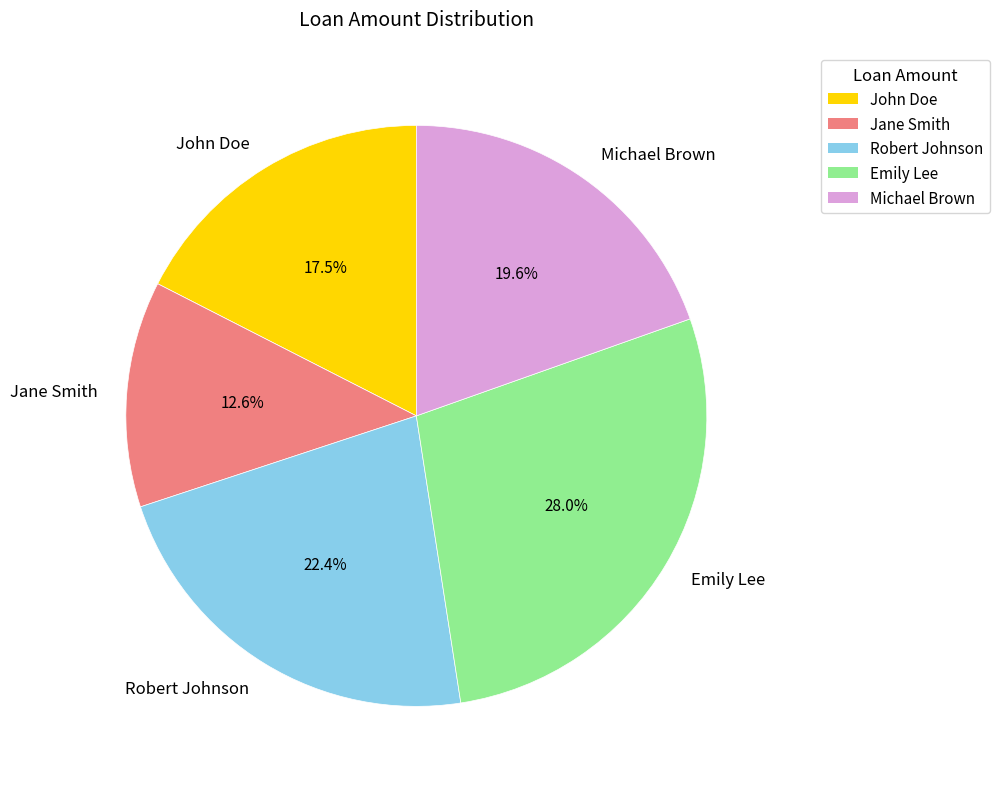

Is there a majority slice in this chart?

No